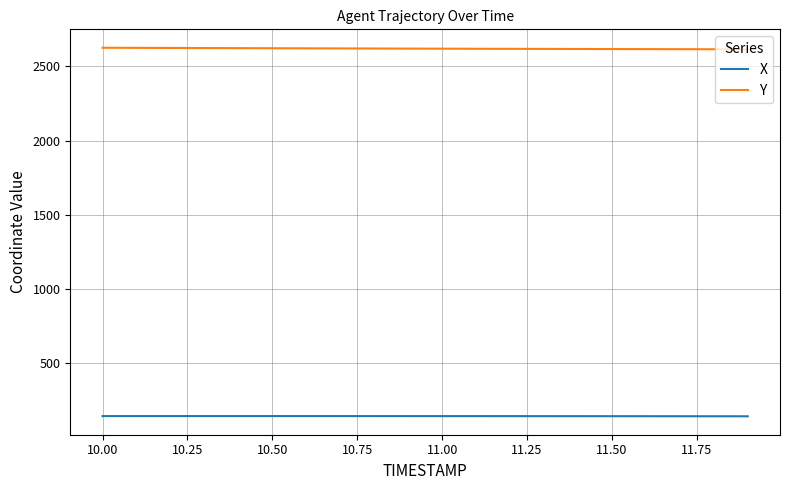

What is the minimum value for X?

142.2